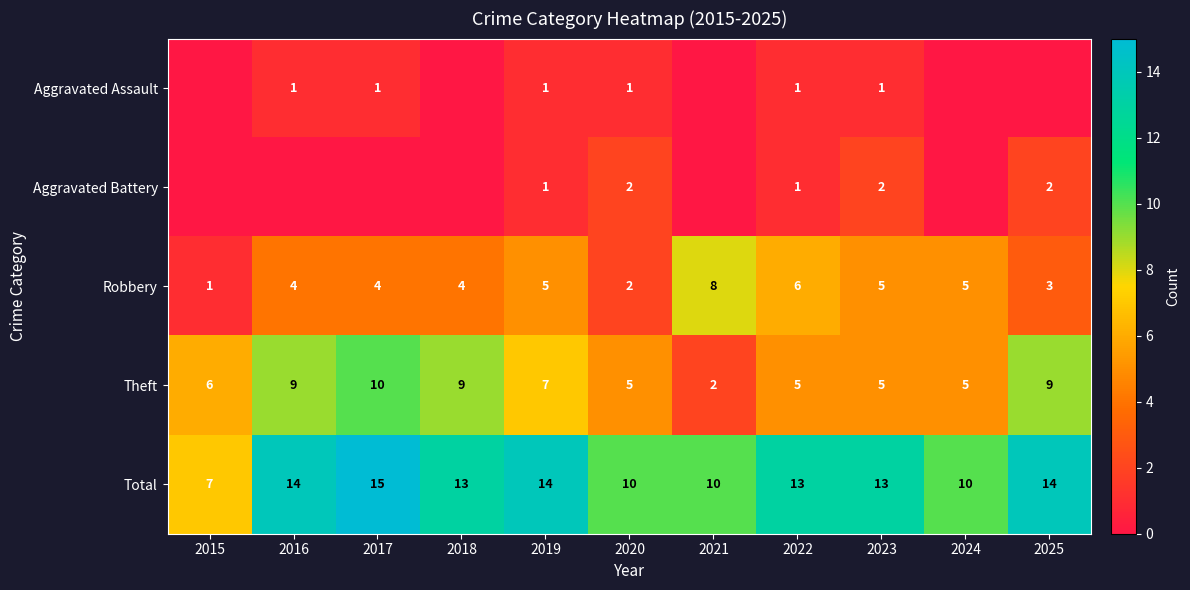

Is it true that Aggravated Assault equals 0 at 2017?

False